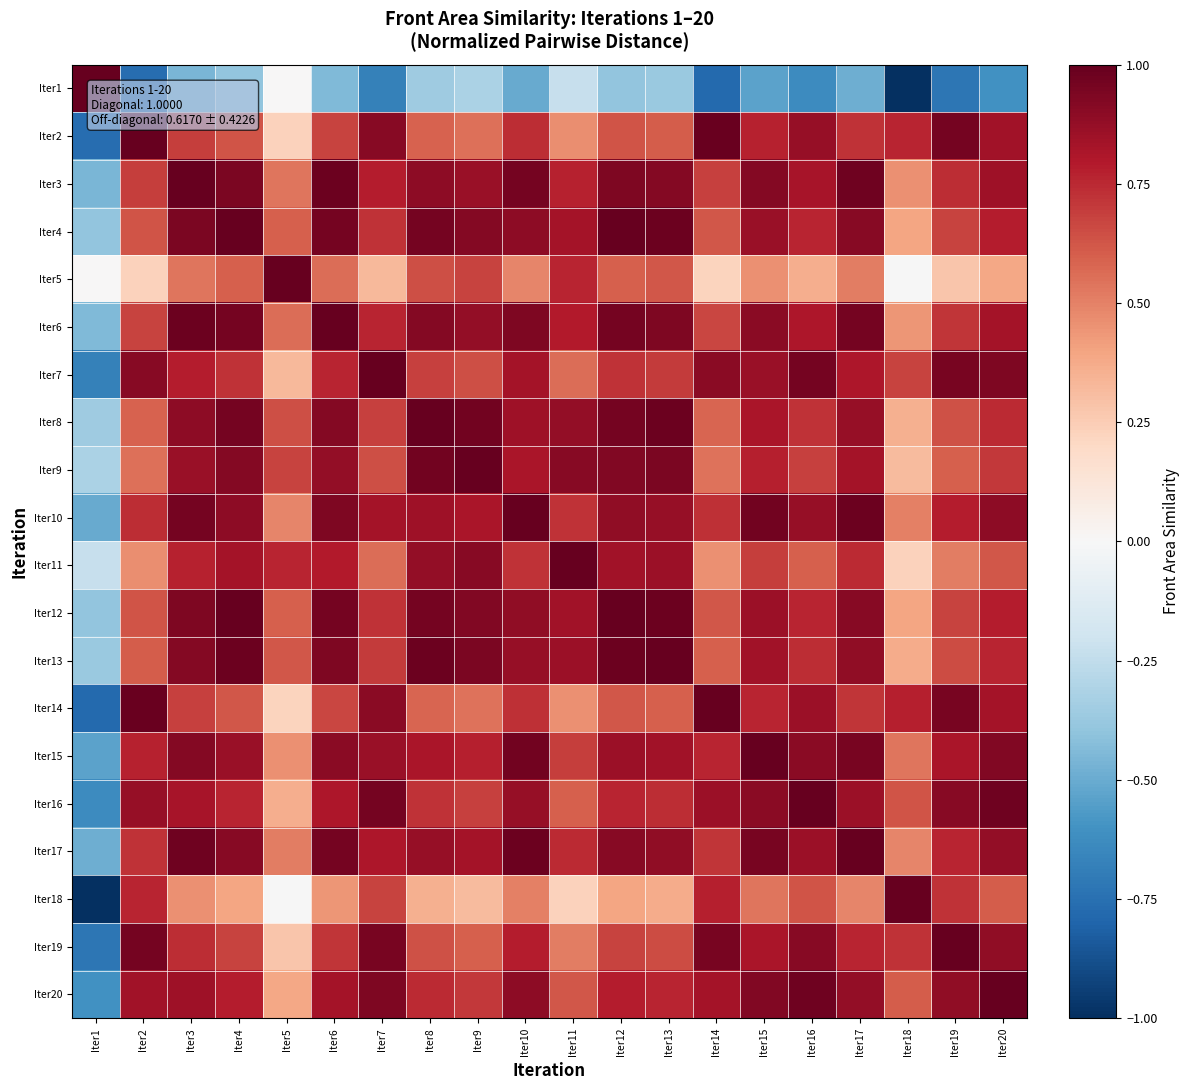

What is the difference between the highest and lowest values at Iter15?

1.5